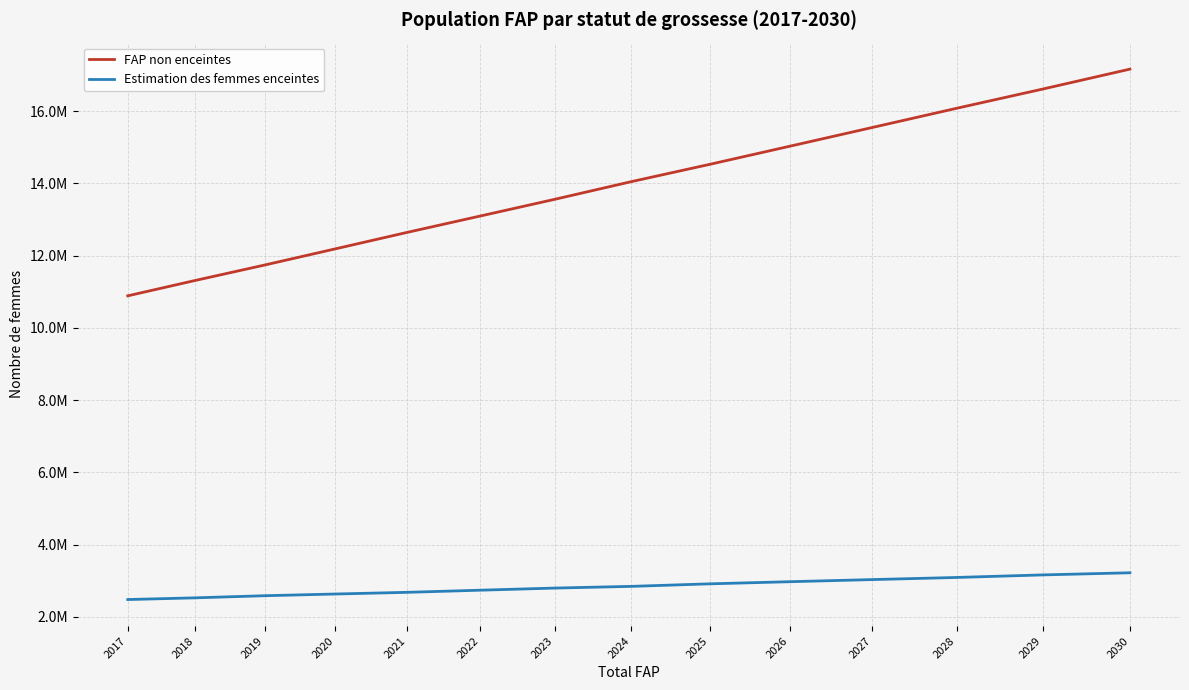

True or false: FAP non enceintes and Estimation des femmes enceintes cross at least once.

False